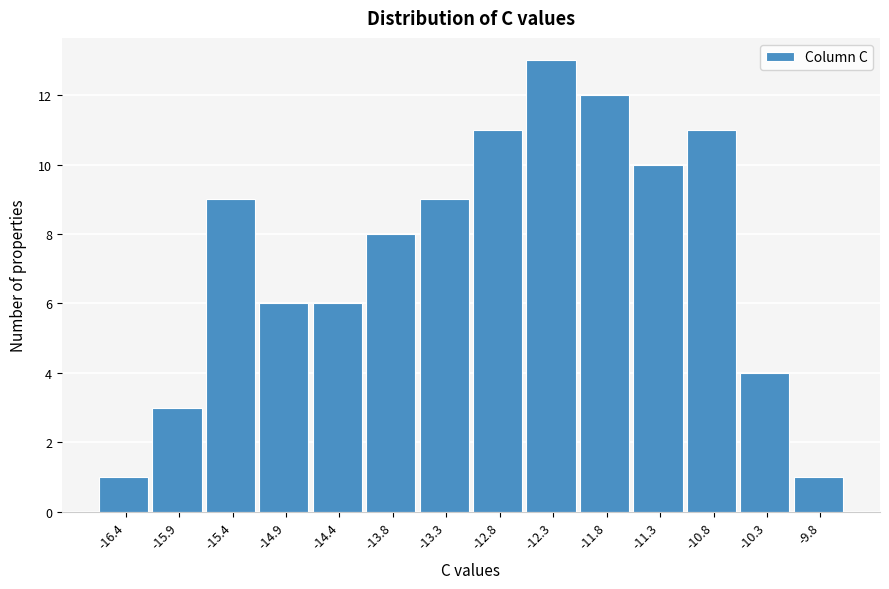

Reading left to right, transcribe all the data shown in this chart.

-16.4=1	-15.9=3	-15.4=9	-14.9=6	-14.4=6	-13.8=8	-13.3=9	-12.8=11	-12.3=13	-11.8=12	-11.3=10	-10.8=11	-10.3=4	-9.8=1